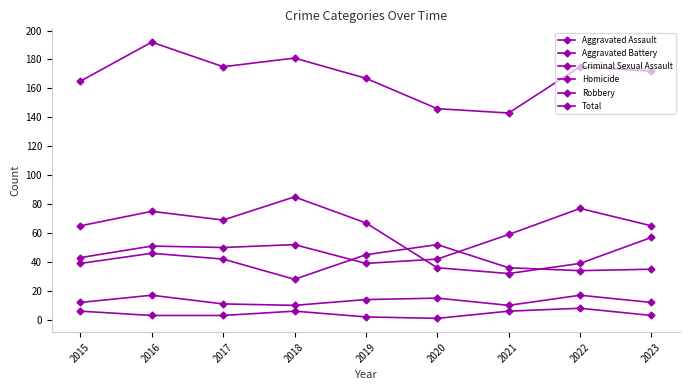

What is the average value of the Criminal Sexual Assault series?

13